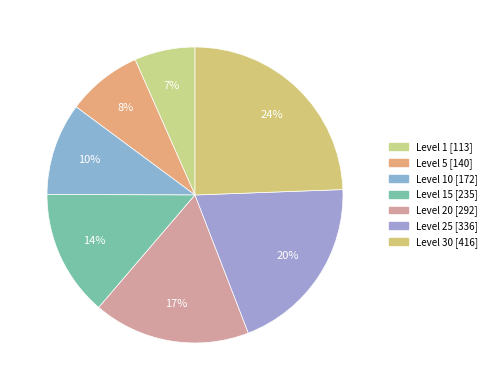

Does any single category account for the majority?

No